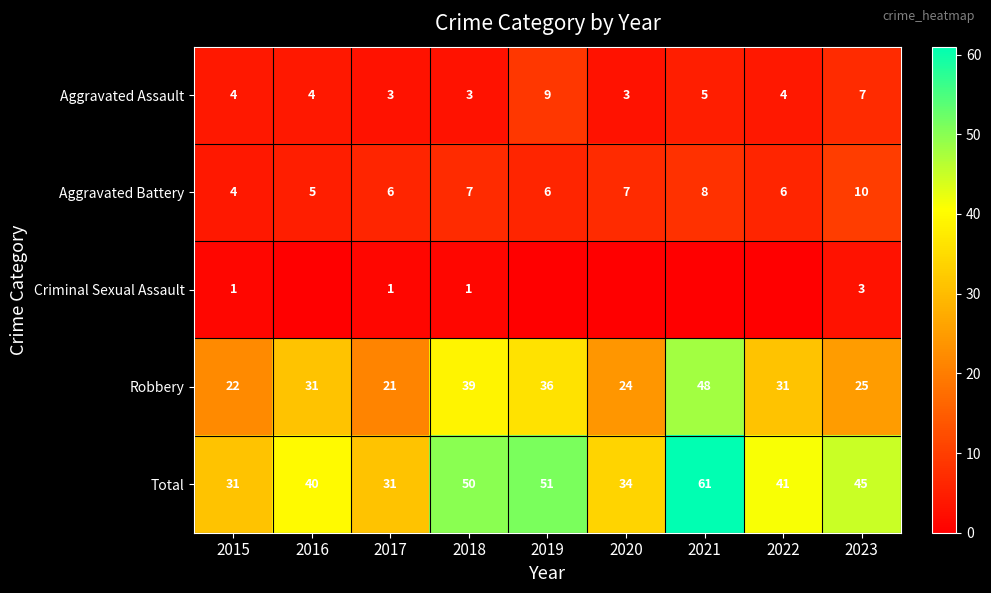

What is the sum of all Total values?

384